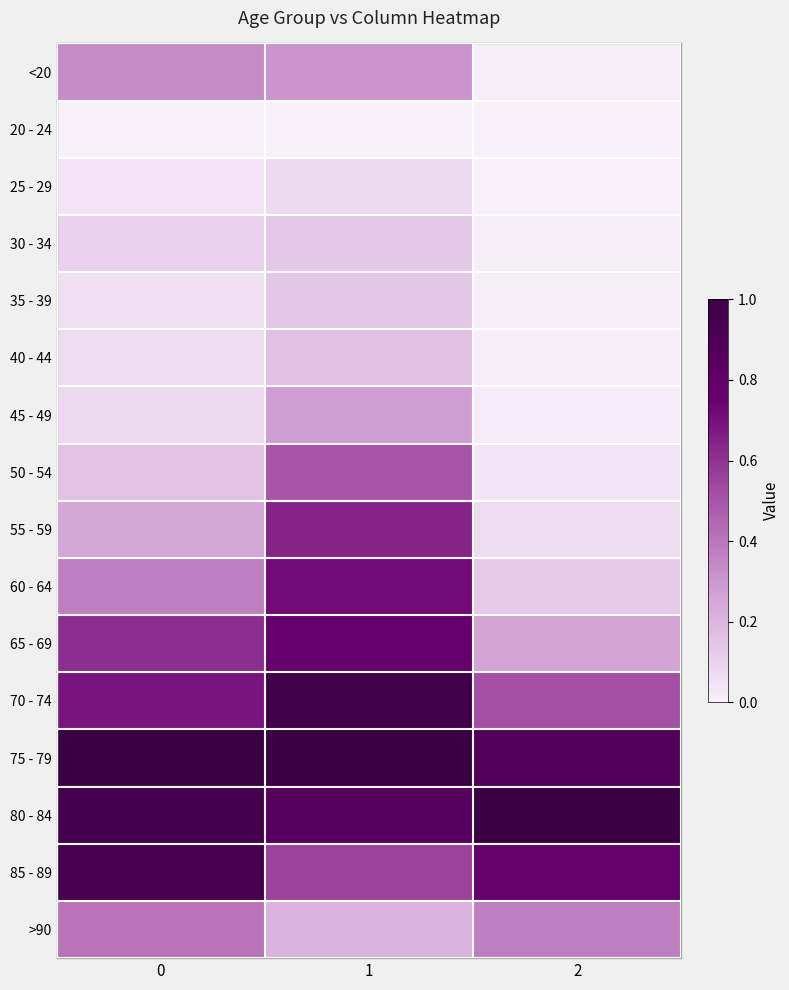

What is the spread (max minus min) of values at 0?

1.0